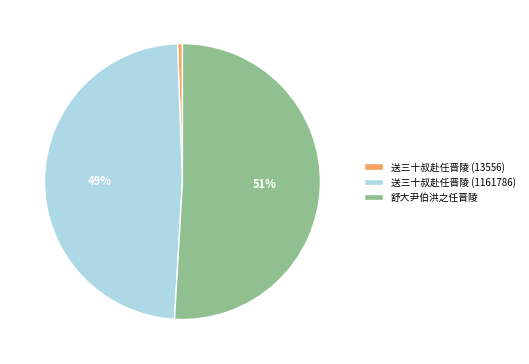

Which category has the smallest portion of the pie?

送三十叔赴任晋陵 (13556)